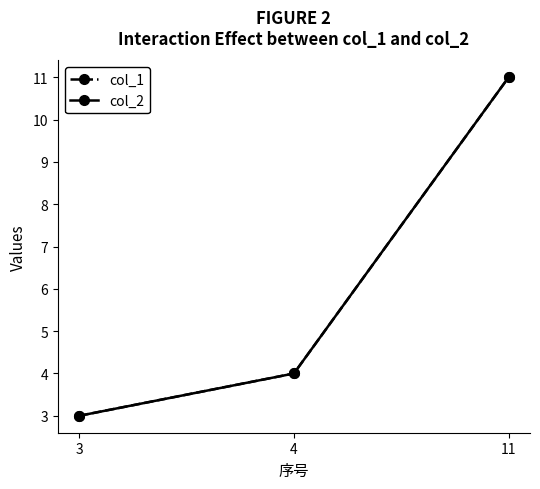

What is the value of the col_2 point at the 3rd from the left?

11